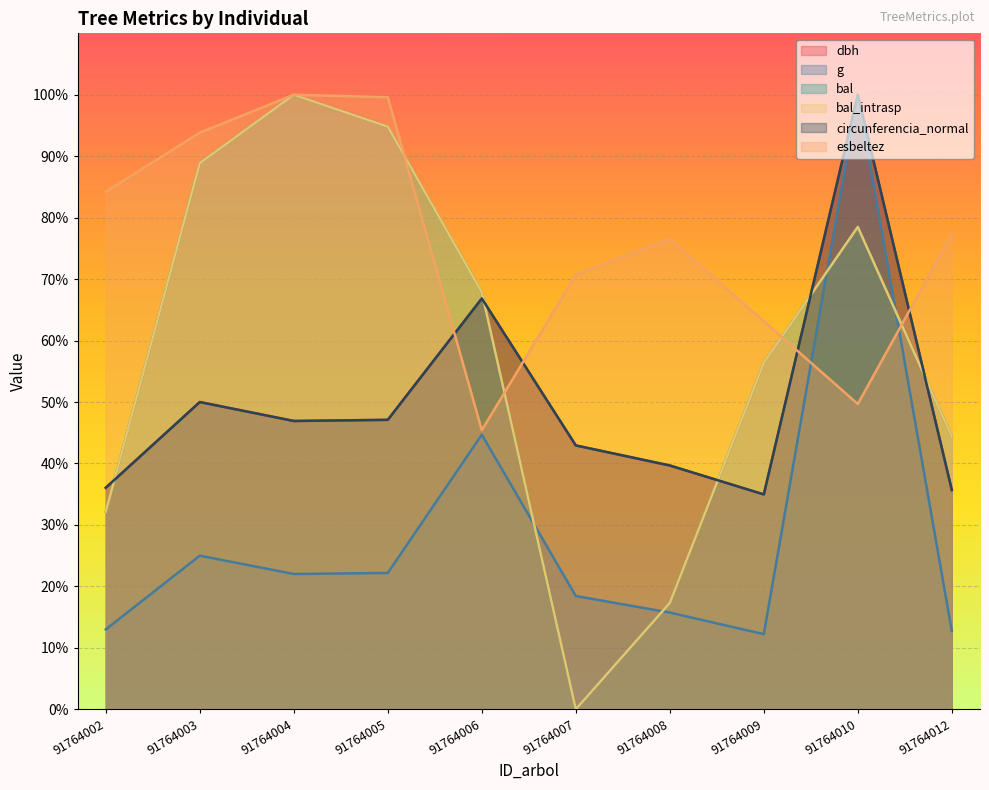

What is the average value of the circunferencia_normal series?

50.0